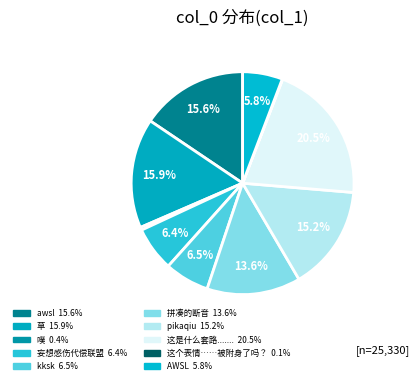

Which slice is the smallest?

这个表情……被附身了吗？